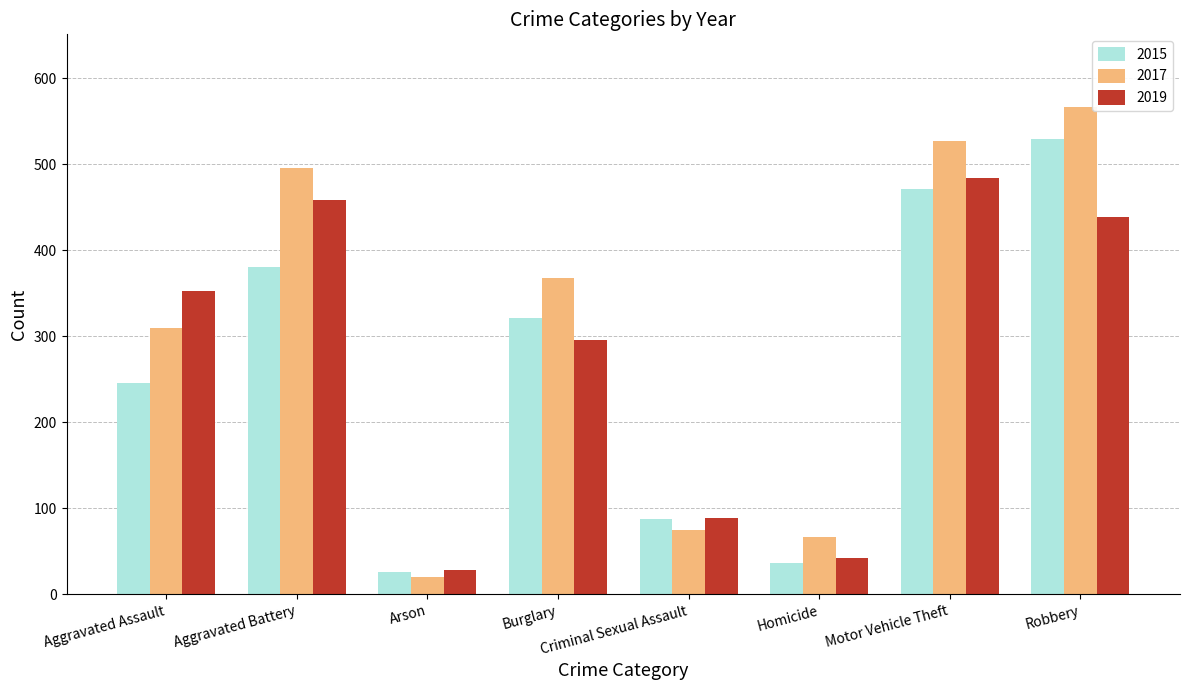

What position from the right is Burglary?

5